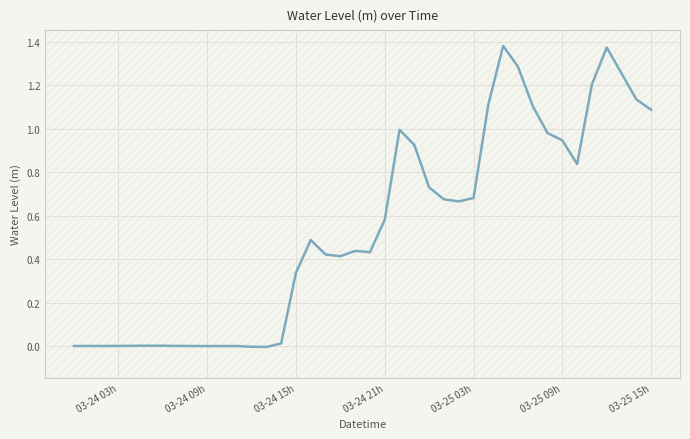

How many lines are shown in the chart?

1